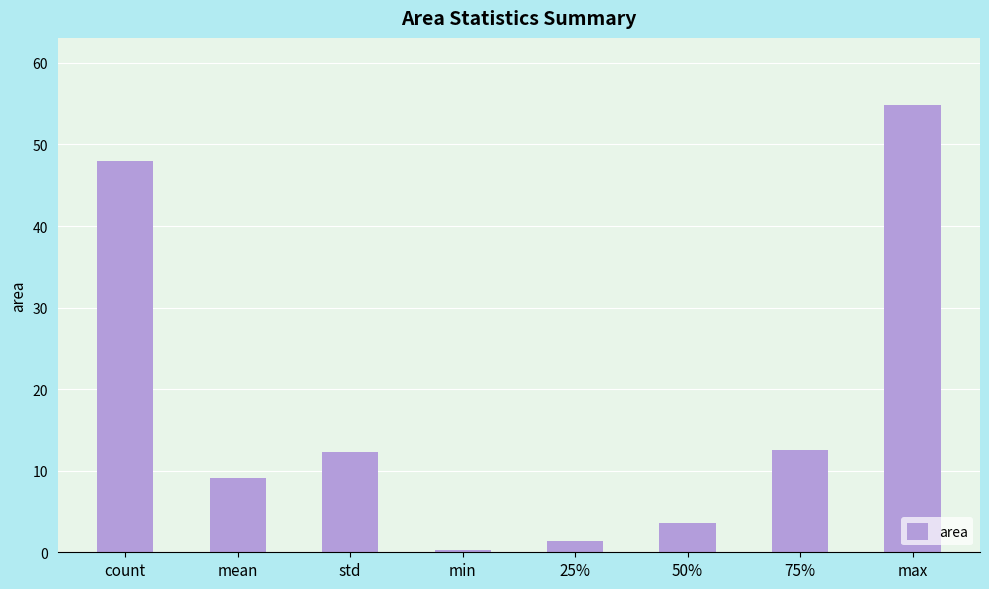

The chart shows a value of 21.2 at count. True or false?

False